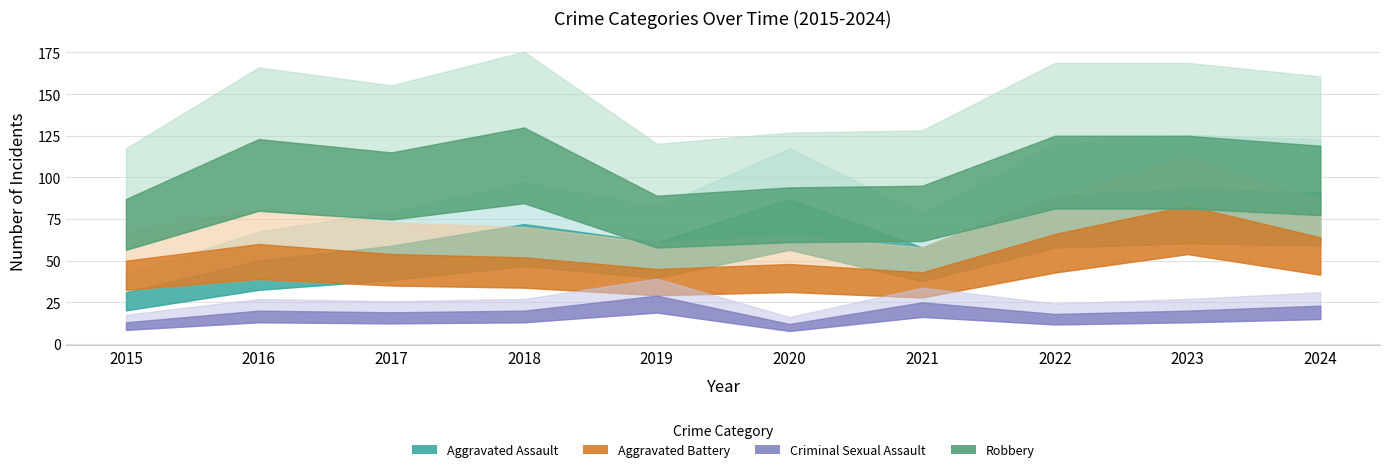

True or false: Aggravated Battery and Robbery cross at least once.

False